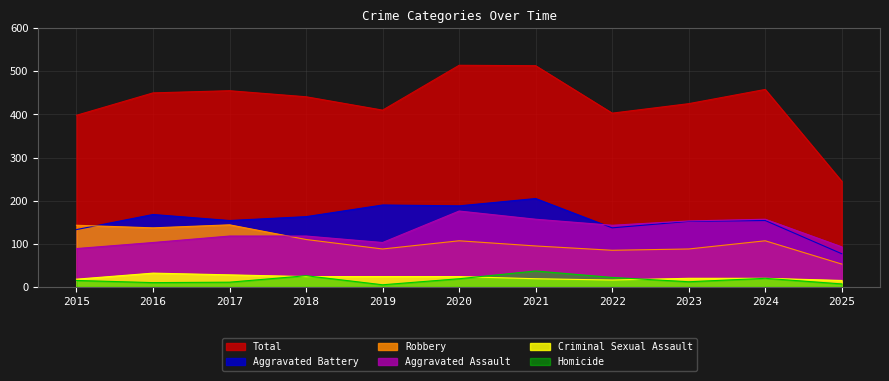

How many interior local peaks does the Criminal Sexual Assault series have?

1